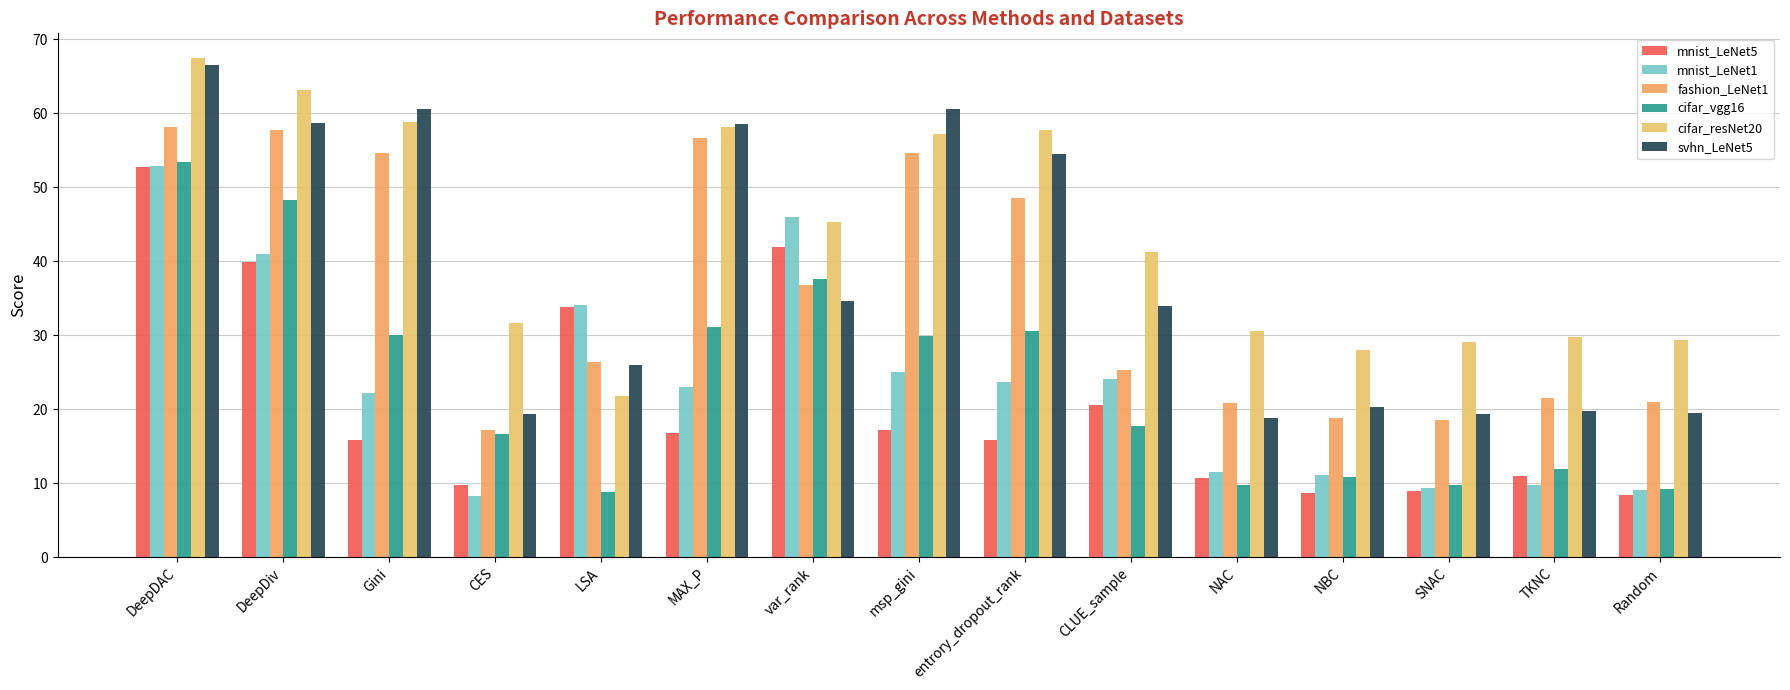

What is the label of the 7th bar from the left?

var_rank